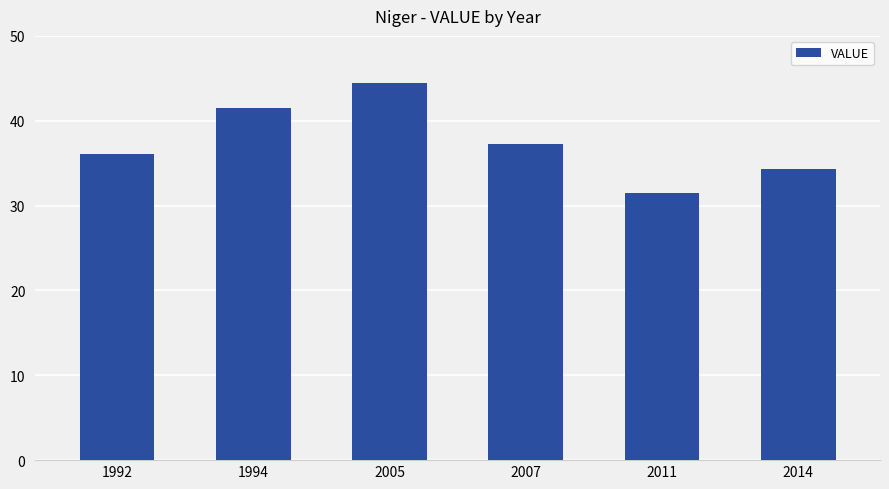

What value does the data have at 2007?

37.3